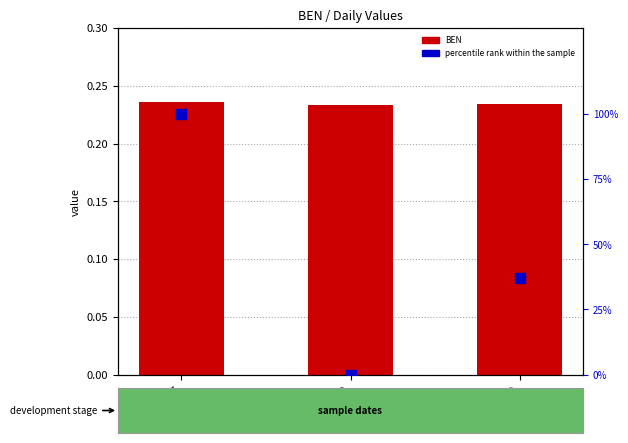

Which series reaches the minimum Y coordinate?

percentile rank within the sample